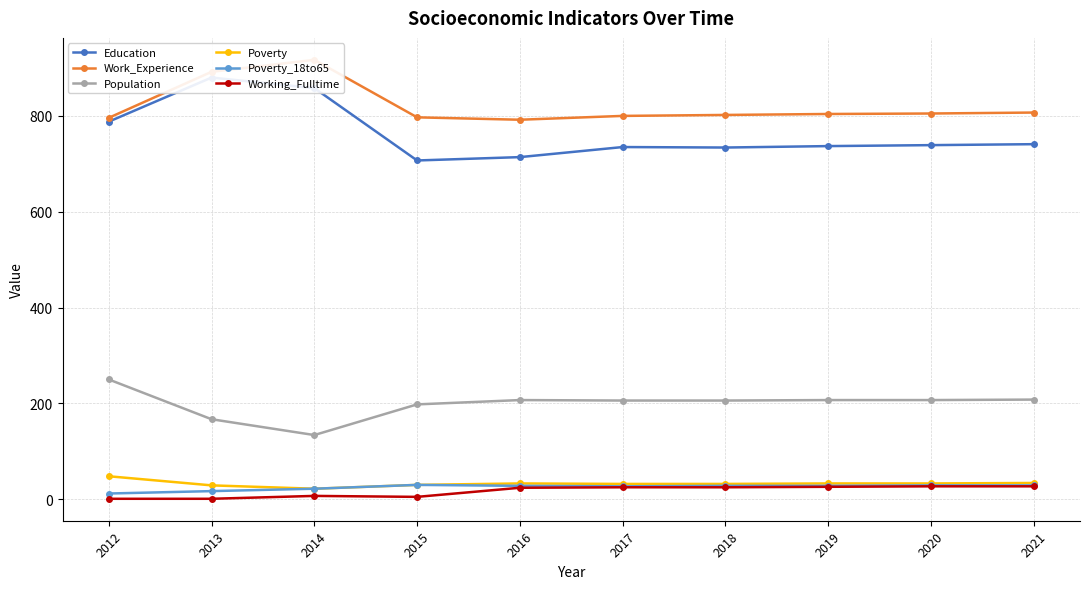

What value does the Work_Experience series have at 2021?

807